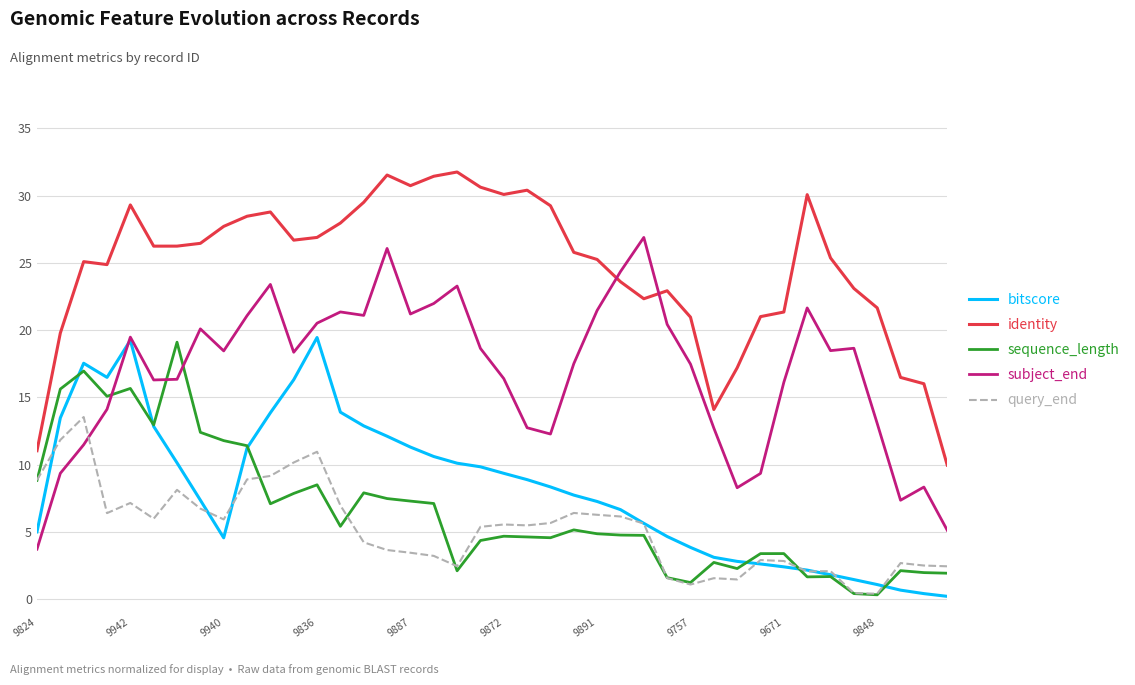

What is the greatest value displayed?

31.8